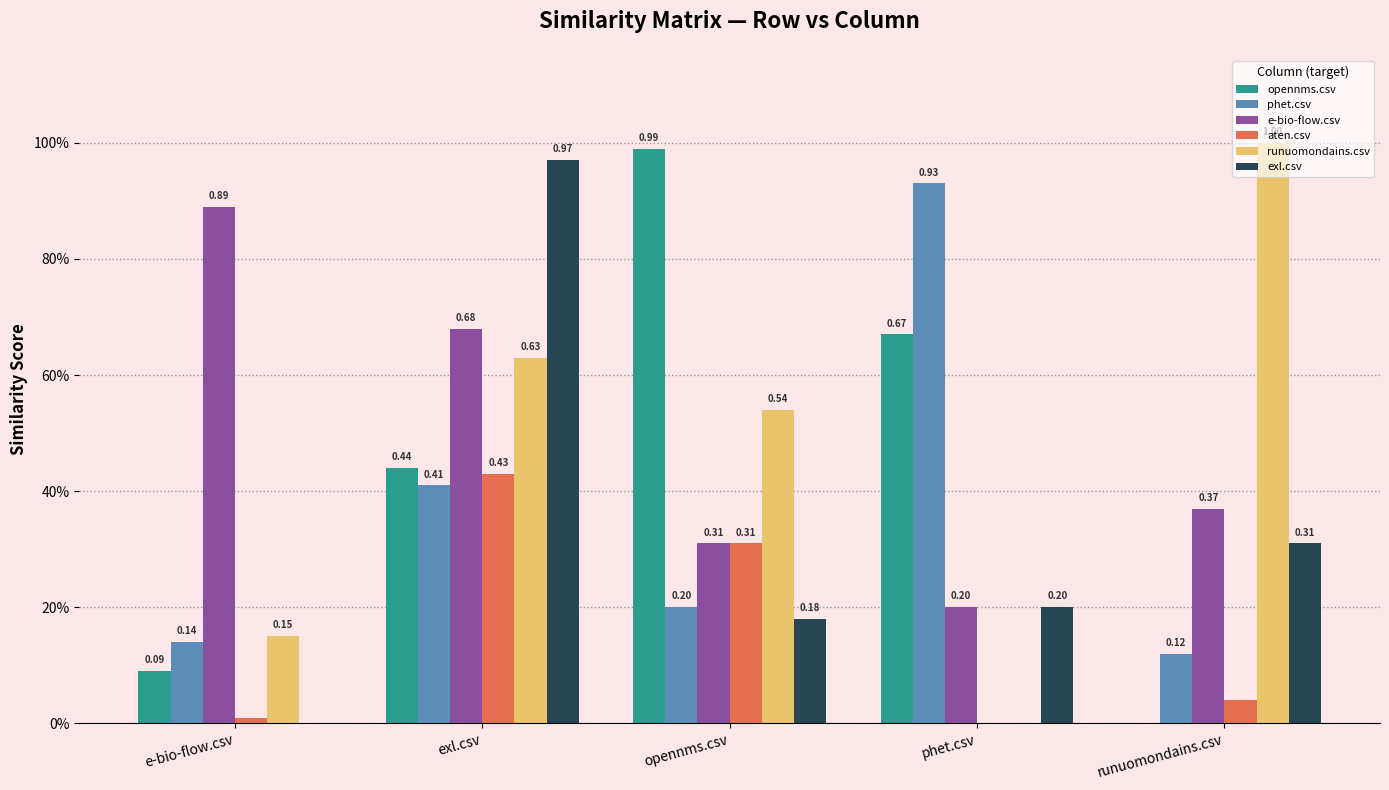

Reading right to left, extract all data points from this chart.

opennms.csv: 0.0	0.7	1.0	0.4	0.1
phet.csv: 0.1	0.9	0.2	0.4	0.1
e-bio-flow.csv: 0.4	0.2	0.3	0.7	0.9
aten.csv: 0.0	0.0	0.3	0.4	0.0
runuomondains.csv: 1.0	0.0	0.5	0.6	0.1
exl.csv: 0.3	0.2	0.2	1.0	0.0